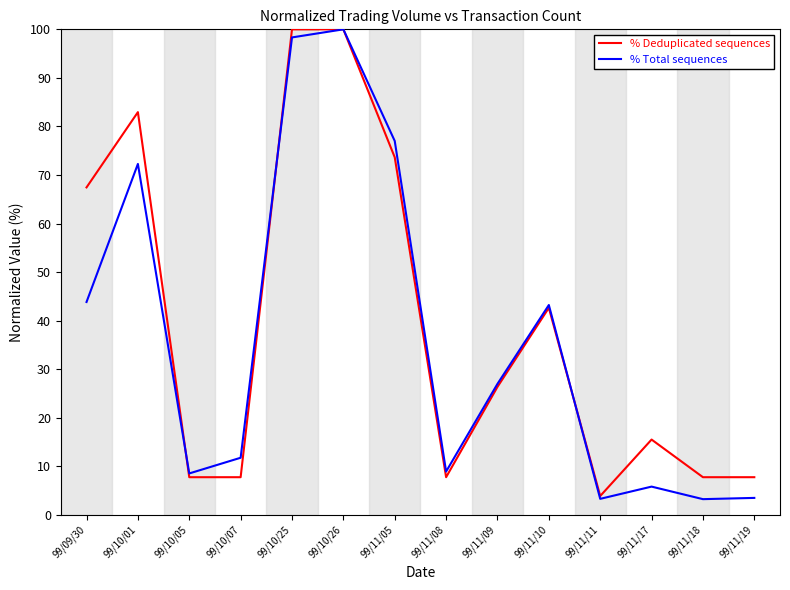

At which category is the sum across all series the highest?

99/10/26